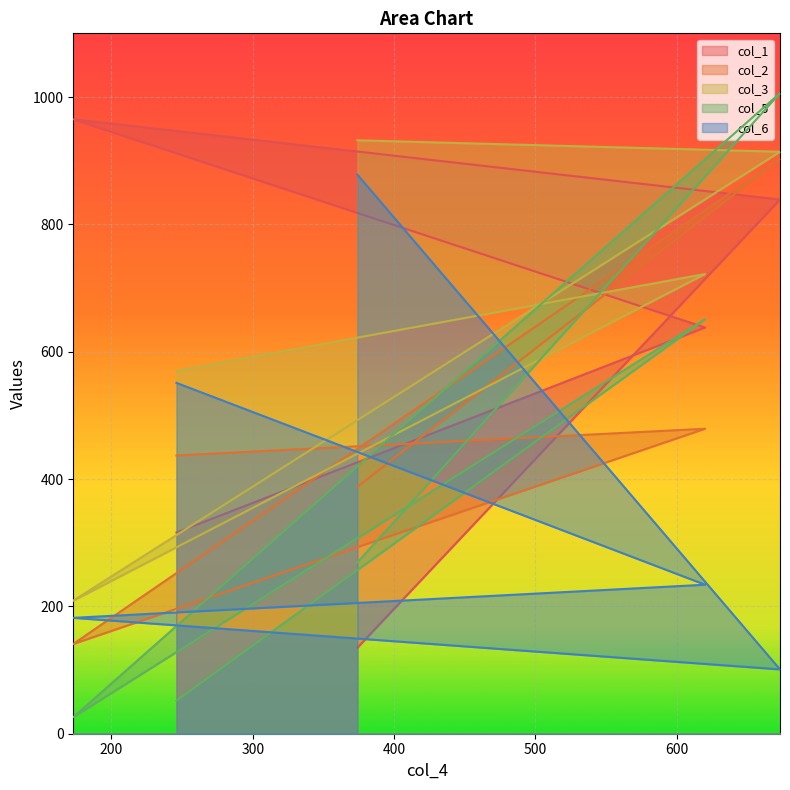

Where do col_6 and col_1 first cross each other?

246 and 620